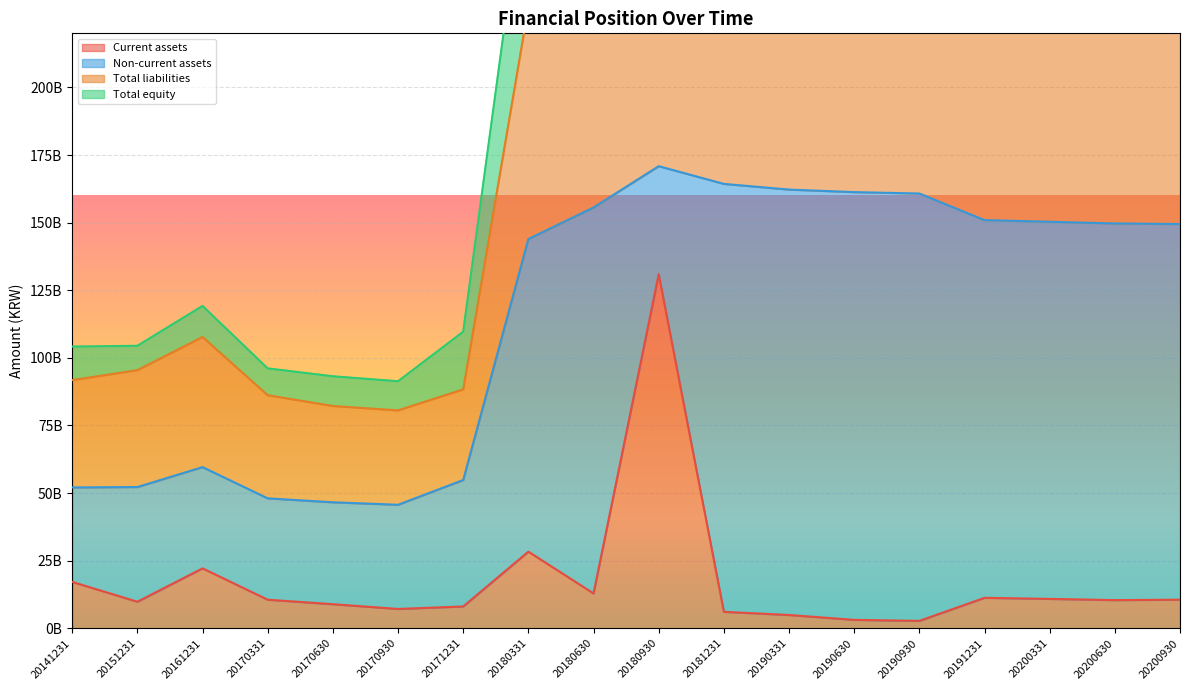

How many values in the Current assets series are below 10567398335?

9